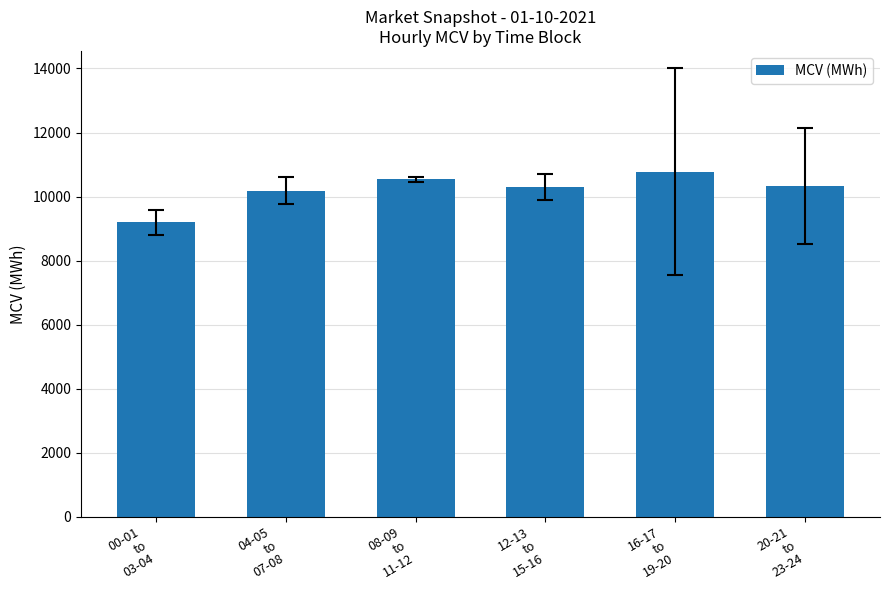

Count the number of values greater than 10333.

3